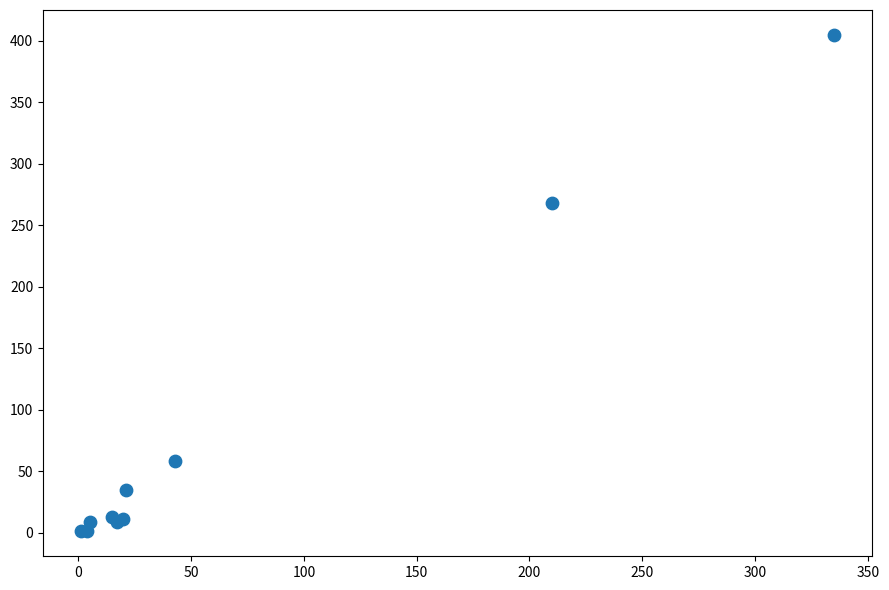

What Y value in the scatter plot is closest to 203?

268